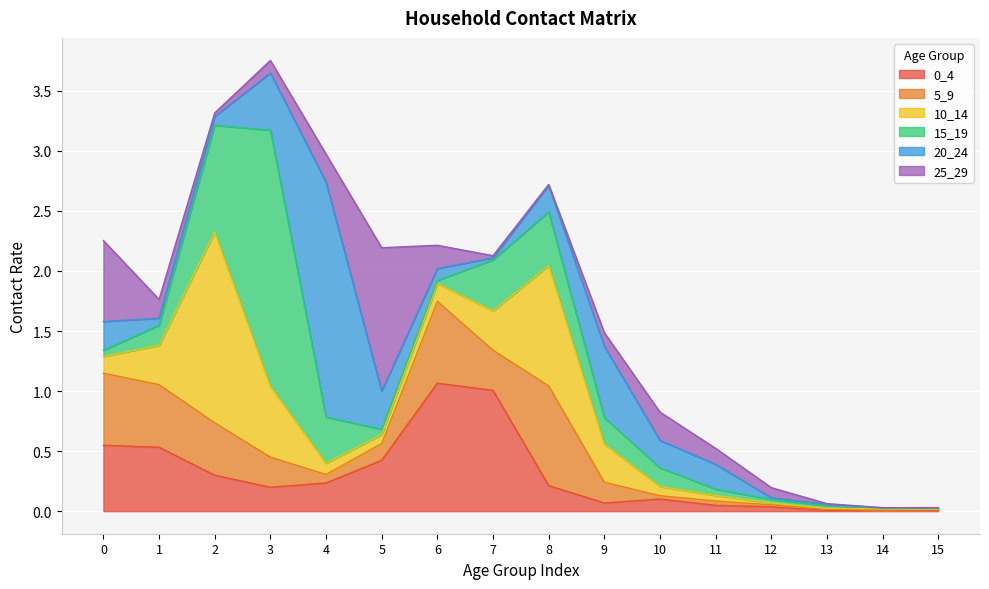

True or false: 0_4 has more than 1 interior local peaks.

True